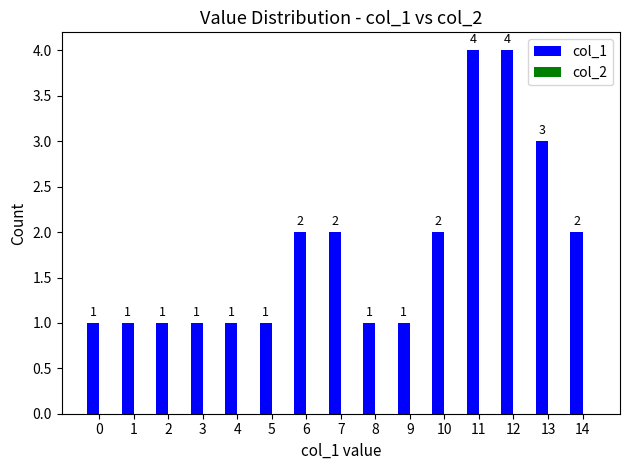

What is the greatest value displayed?

4